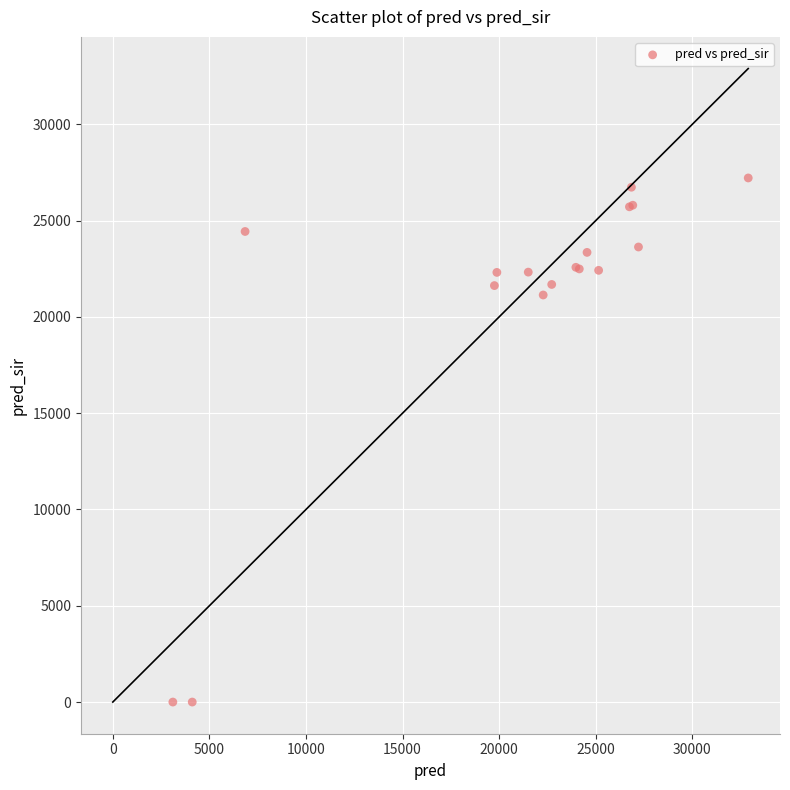

What Y value in the scatter plot is closest to 13608?

21138.5